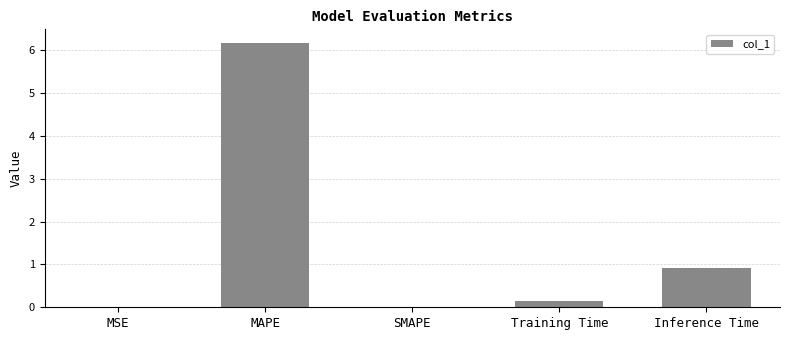

What is the change in value from SMAPE to Training Time?

+0.1